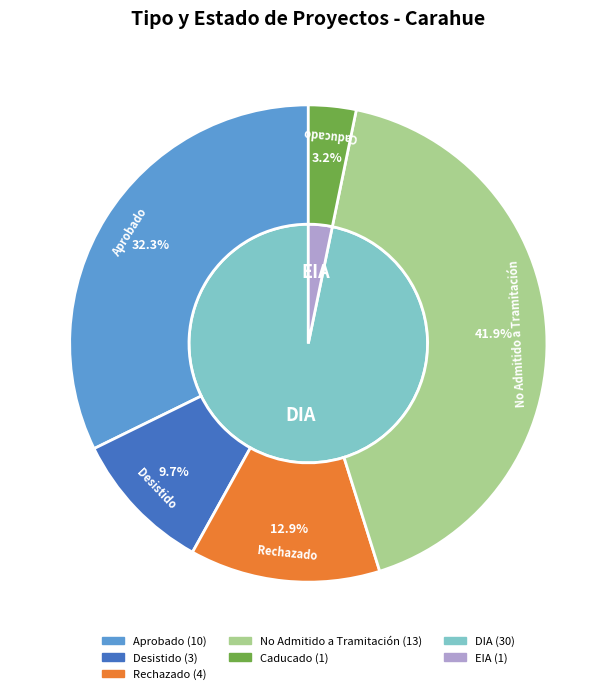

To the nearest percent, what is the combined percentage of Caducado and Desistido?

13%